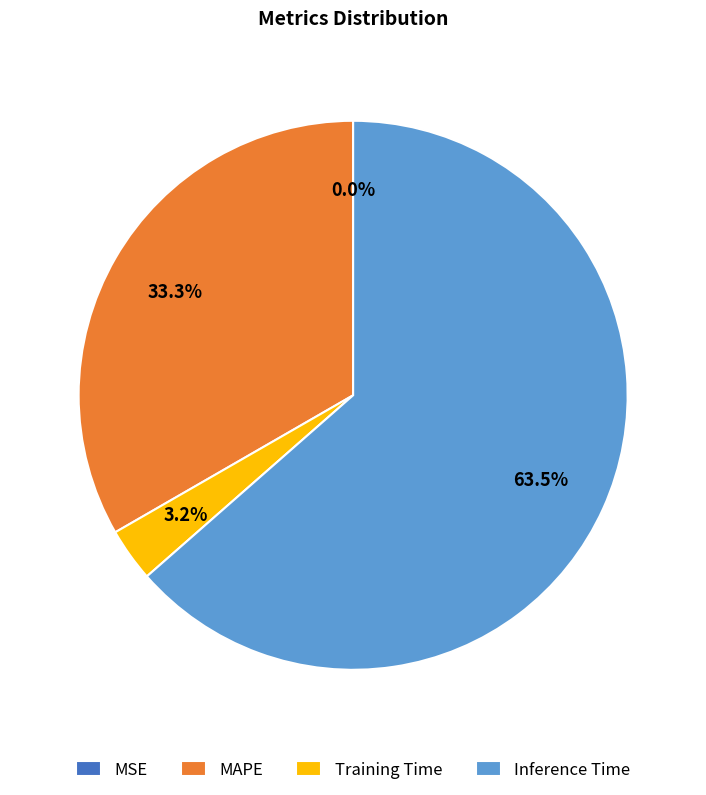

Between Training Time and Inference Time, which is larger?

Inference Time